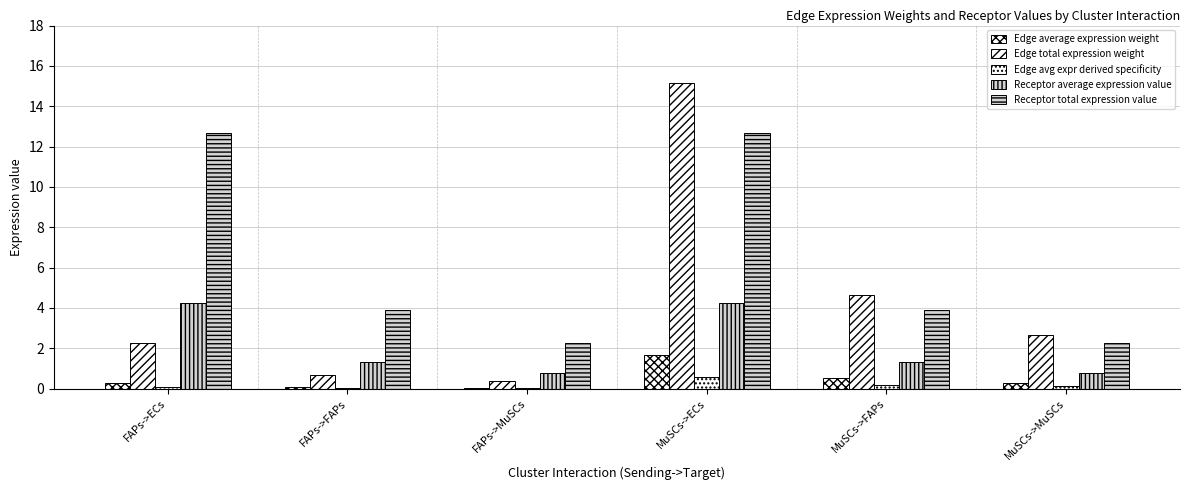

How many data points does each series have?

6